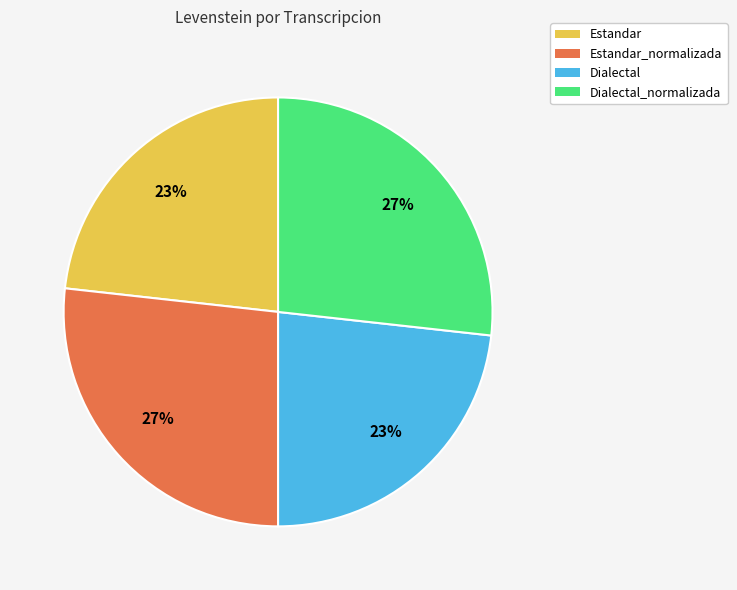

Does Dialectal represent more than half of the total?

No